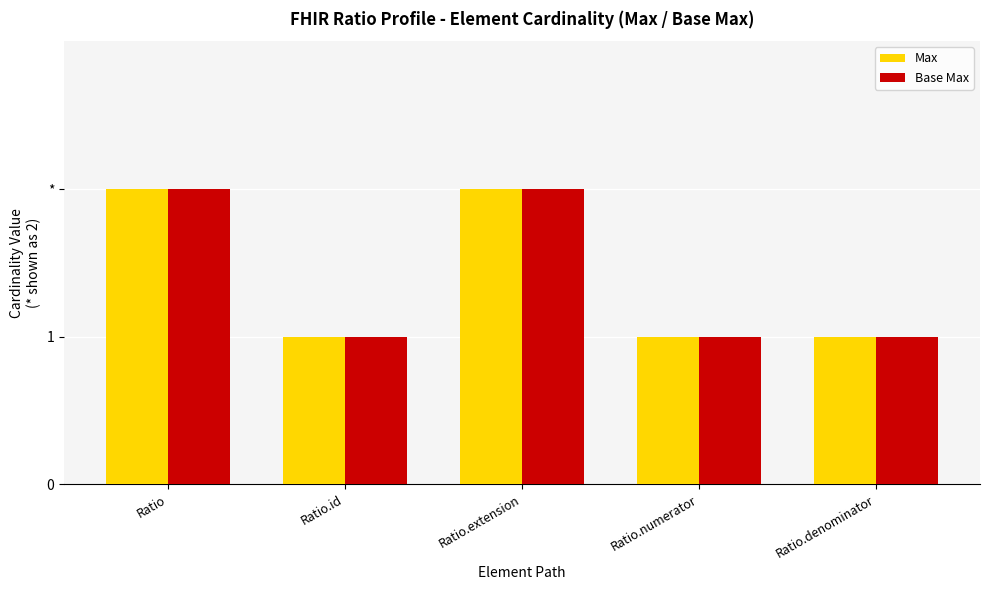

Which category has the lowest value across all series?

Ratio.id